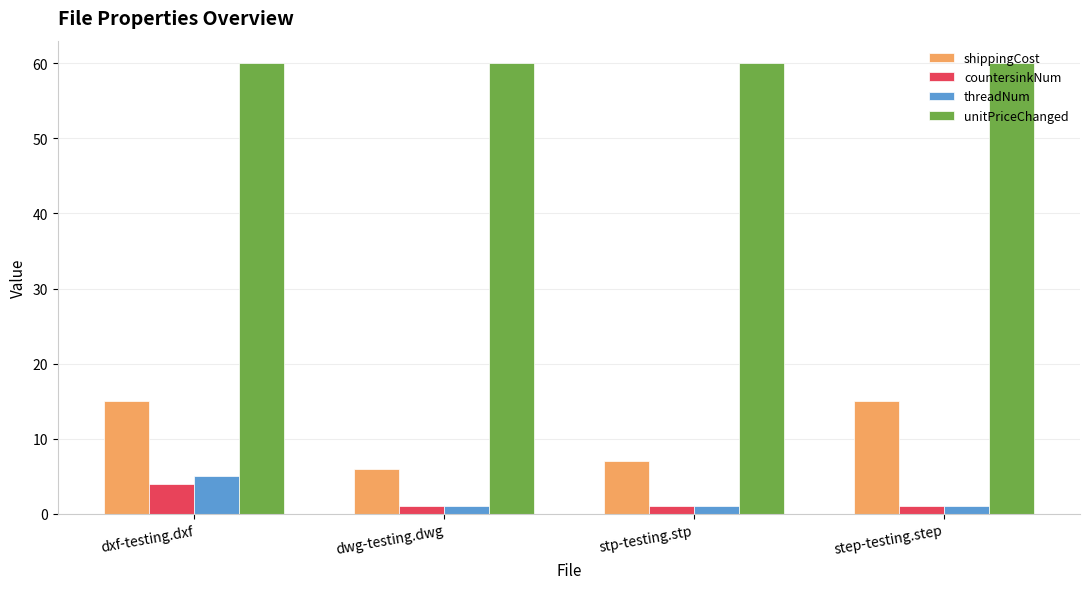

What is the total value across all series at dwg-testing.dwg?

68